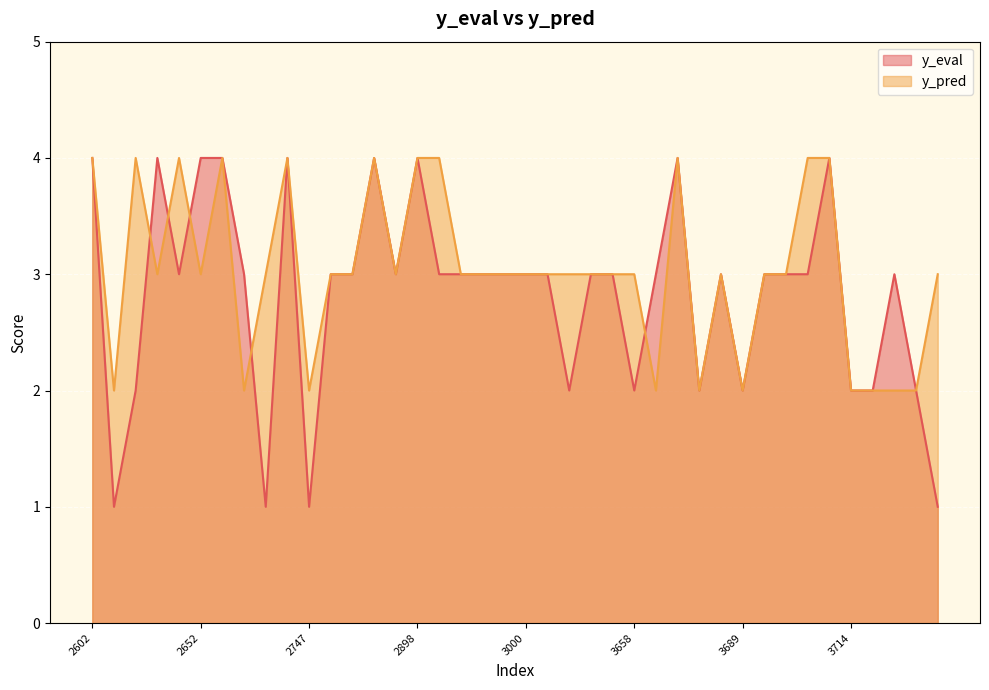

At how many categories does at least one series exceed 2?

33